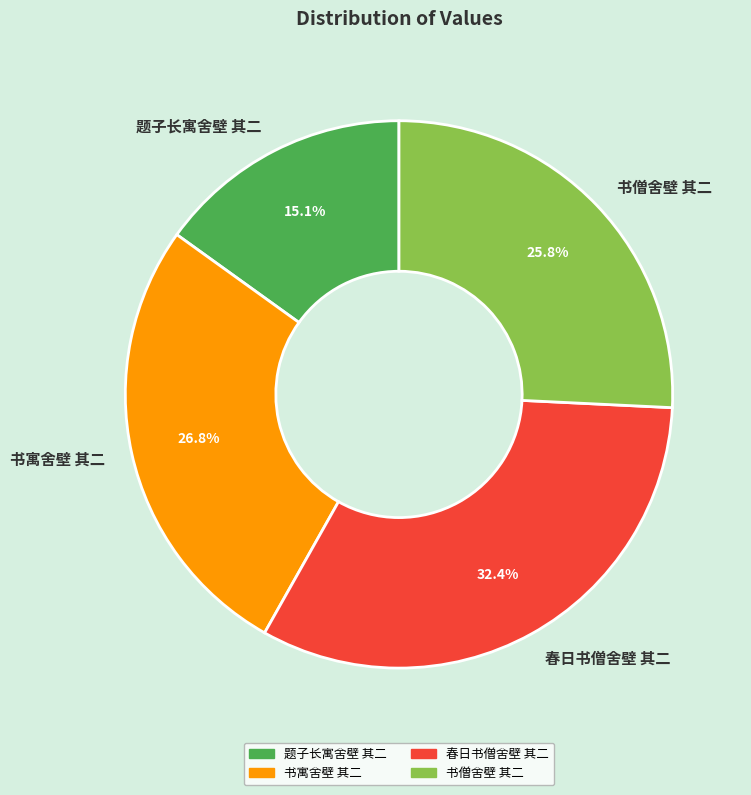

What is the ratio of the value at 题子长寓舍壁 其二 to the value at 书寓舍壁 其二?

0.6